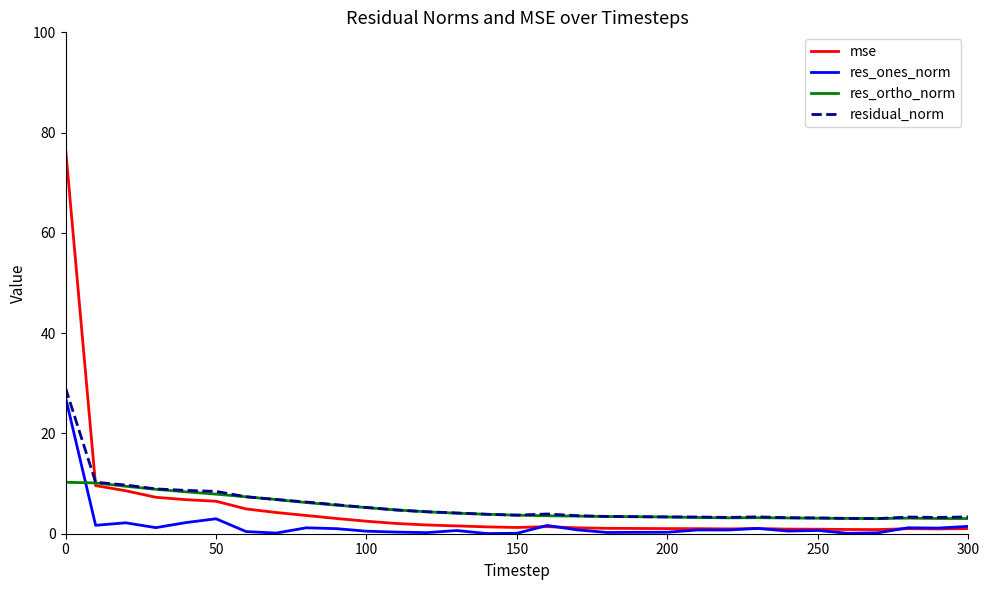

What is the maximum value for residual_norm?

29.1